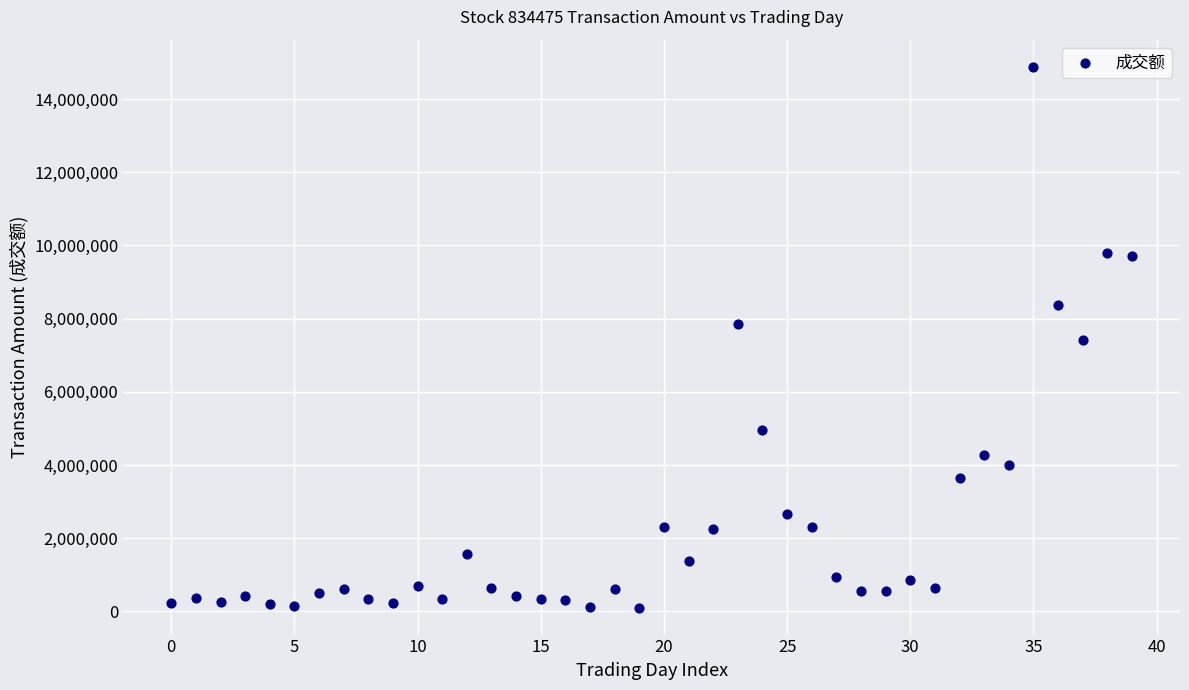

What is the range of Y values (max minus min)?

14776848.7